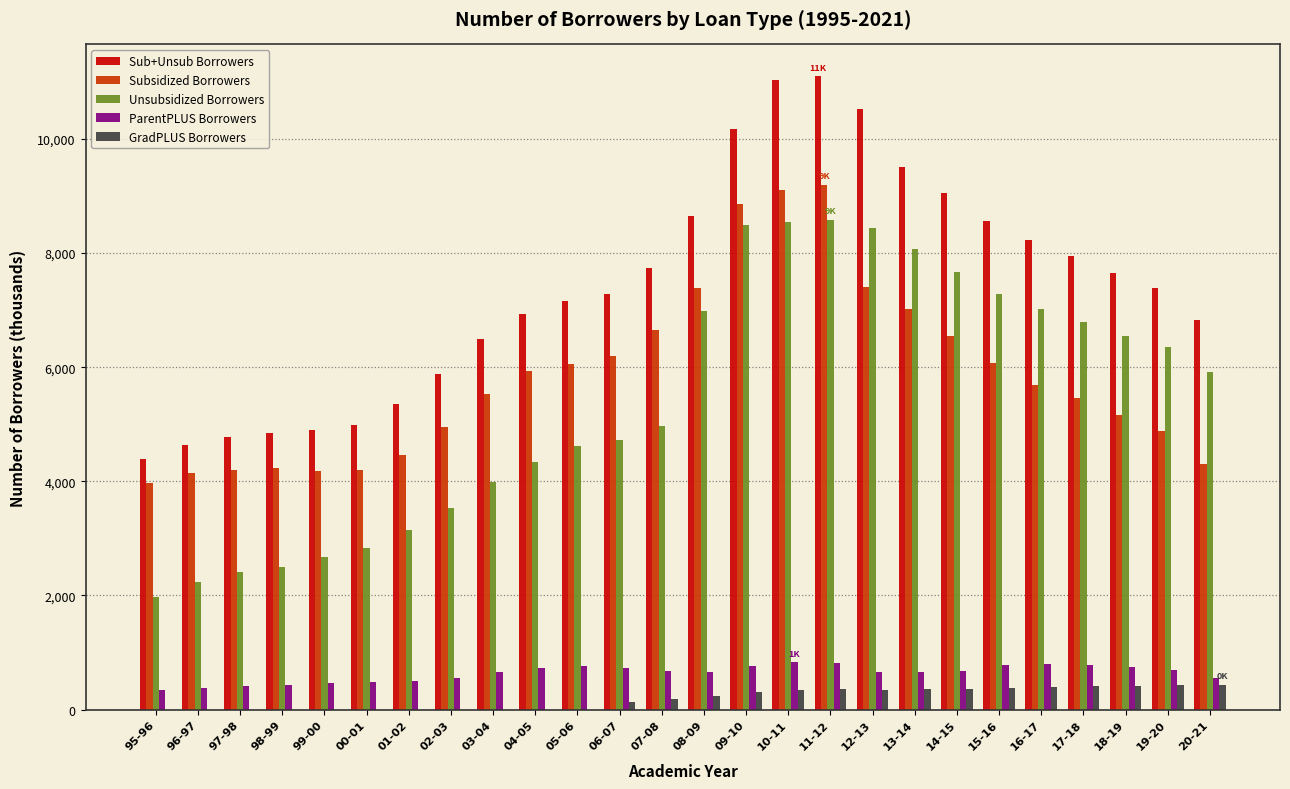

Is the value of ParentPLUS Borrowers at 95-96 greater than the value of Sub+Unsub Borrowers at 10-11?

No